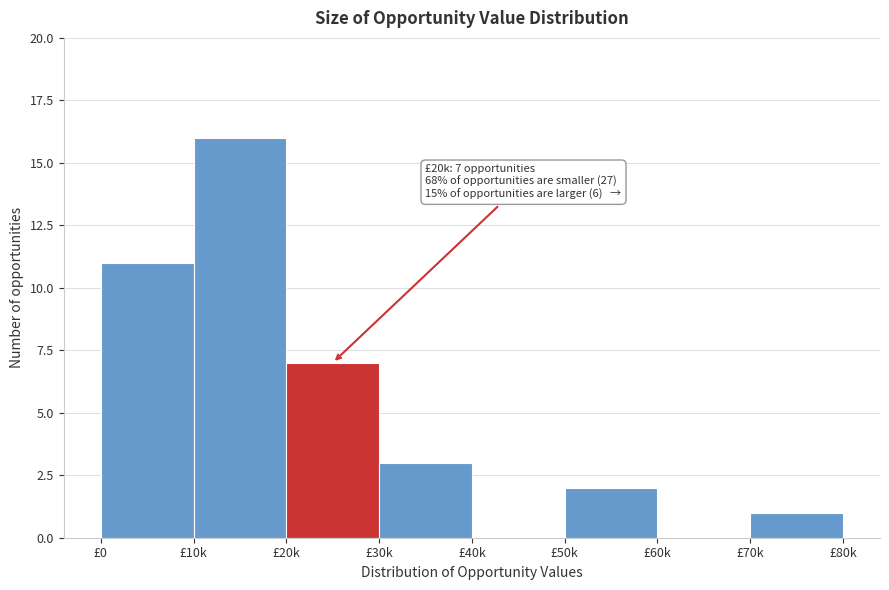

Reading right to left, transcribe all the data shown in this chart.

£70k=1	£60k=0	£50k=2	£40k=0	£30k=3	£20k=7	£10k=16	£0=11